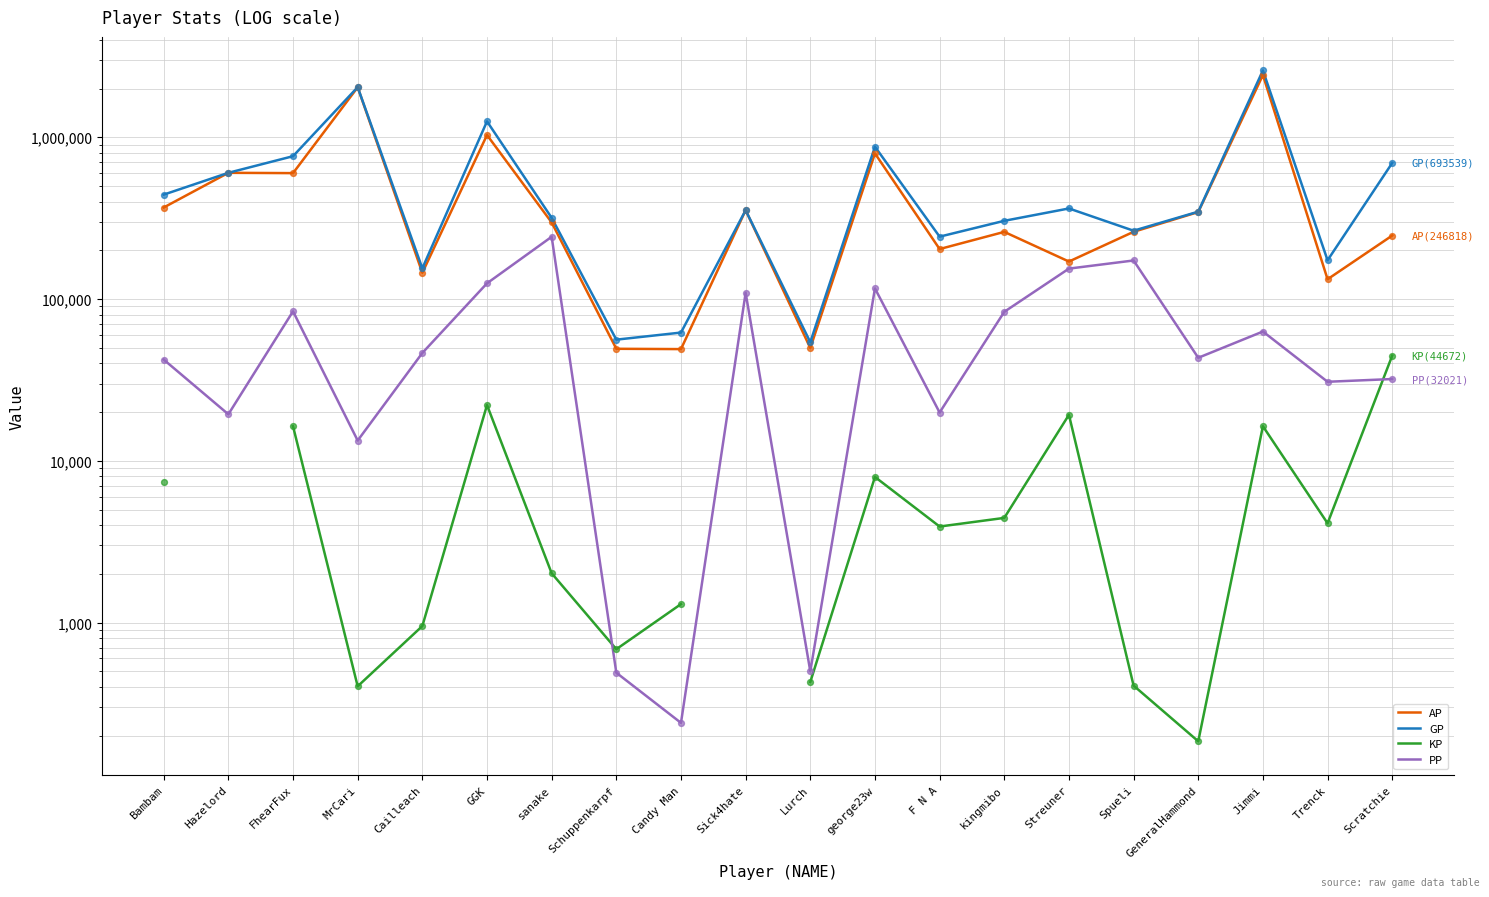

Which series has the widest spread of Y values?

GP